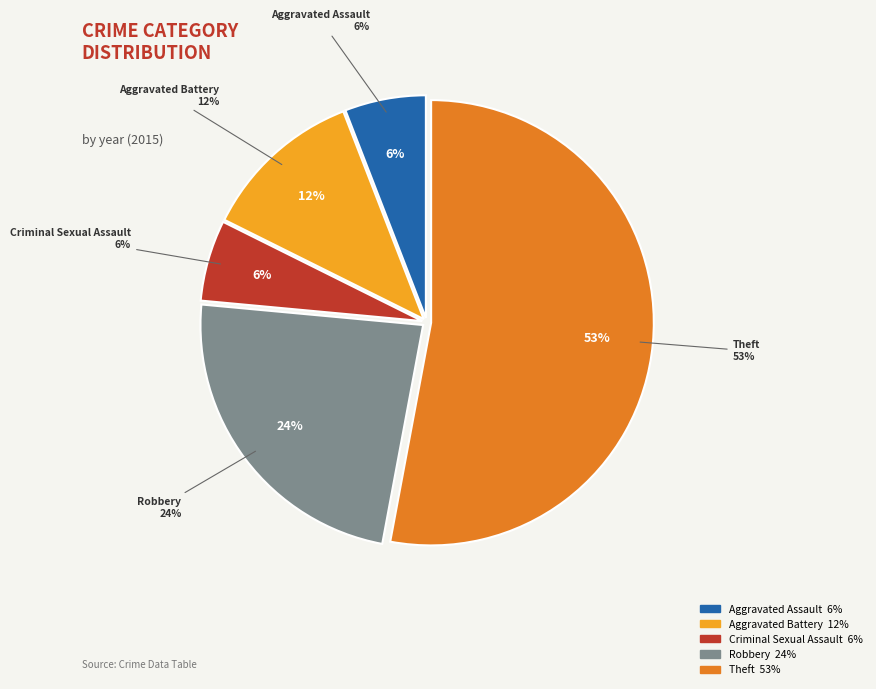

To the nearest percent, what is the difference between the largest and smallest slice percentages?

47%